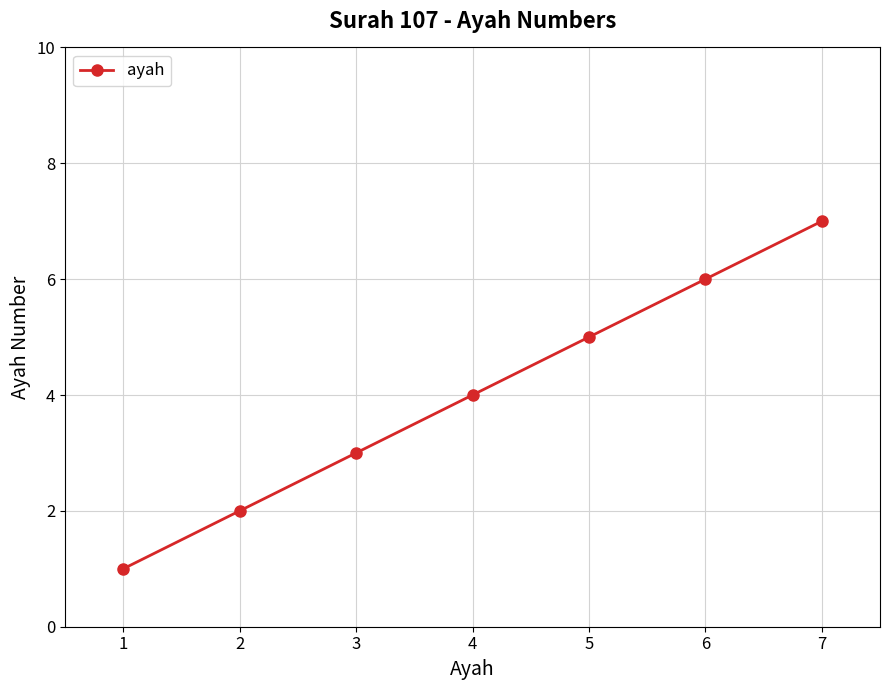

What is the value of the 4th point from the left?

4